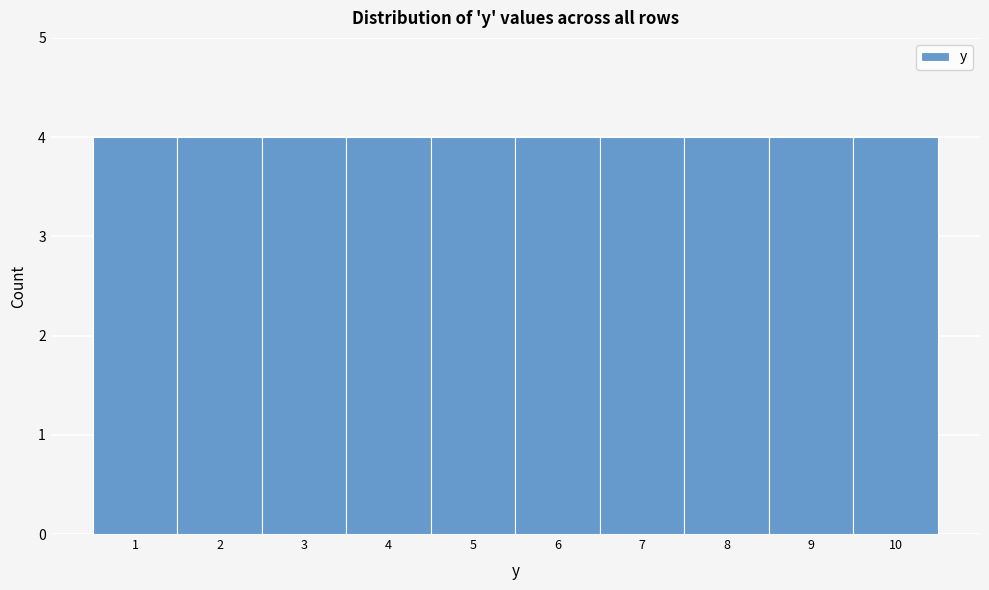

Reading left to right, transcribe this chart: for each bar, give the range it covers on the x-axis and its height. The values are not printed on the chart, so give them approximately, as read against the axis.

0.5 to 1.5: 4
1.5 to 2.5: 4
2.5 to 3.5: 4
3.5 to 4.5: 4
4.5 to 5.5: 4
5.5 to 6.5: 4
6.5 to 7.5: 4
7.5 to 8.5: 4
8.5 to 9.5: 4
9.5 to 10.5: 4